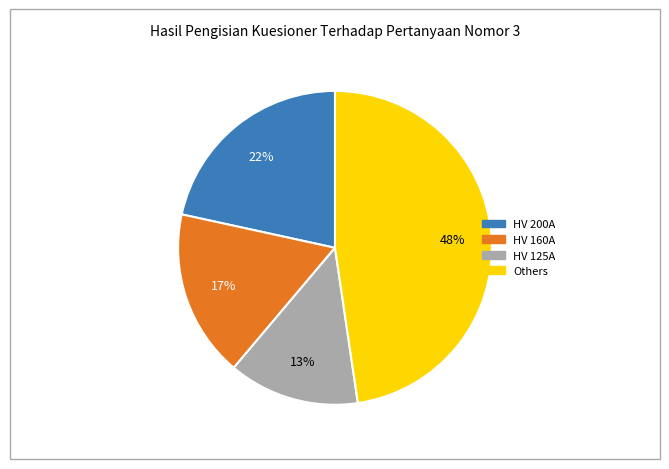

Does any single category account for the majority?

No